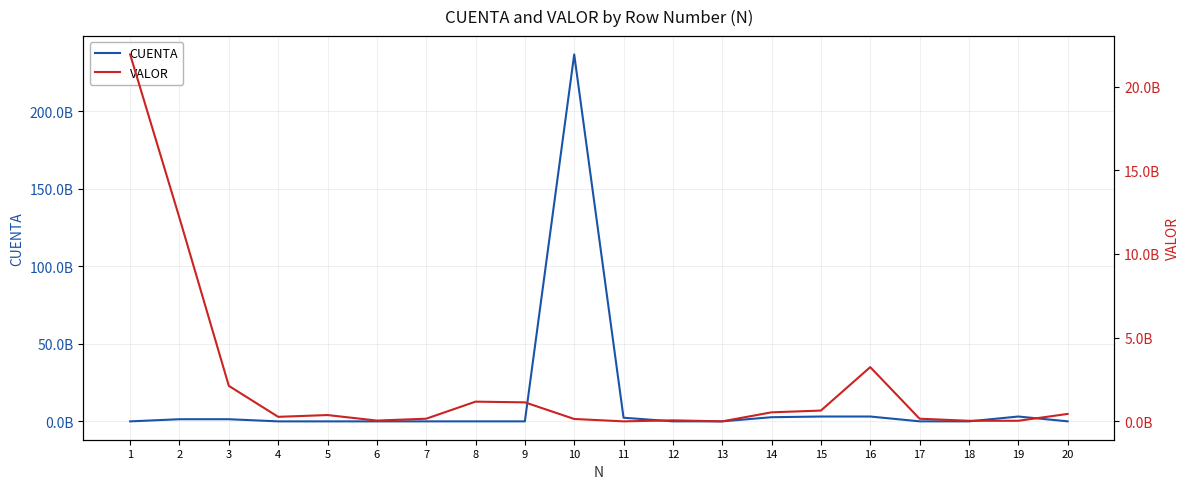

Is it true that CUENTA equals 15160502 at 5?

True